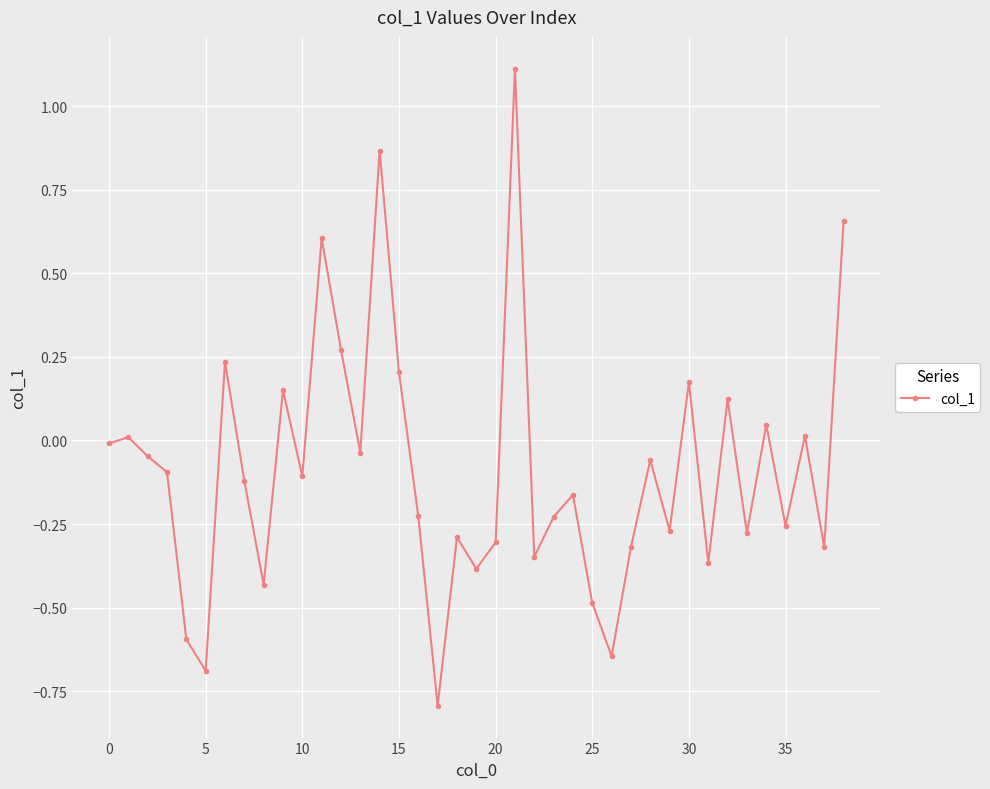

Does the chart have visible grid lines?

Yes